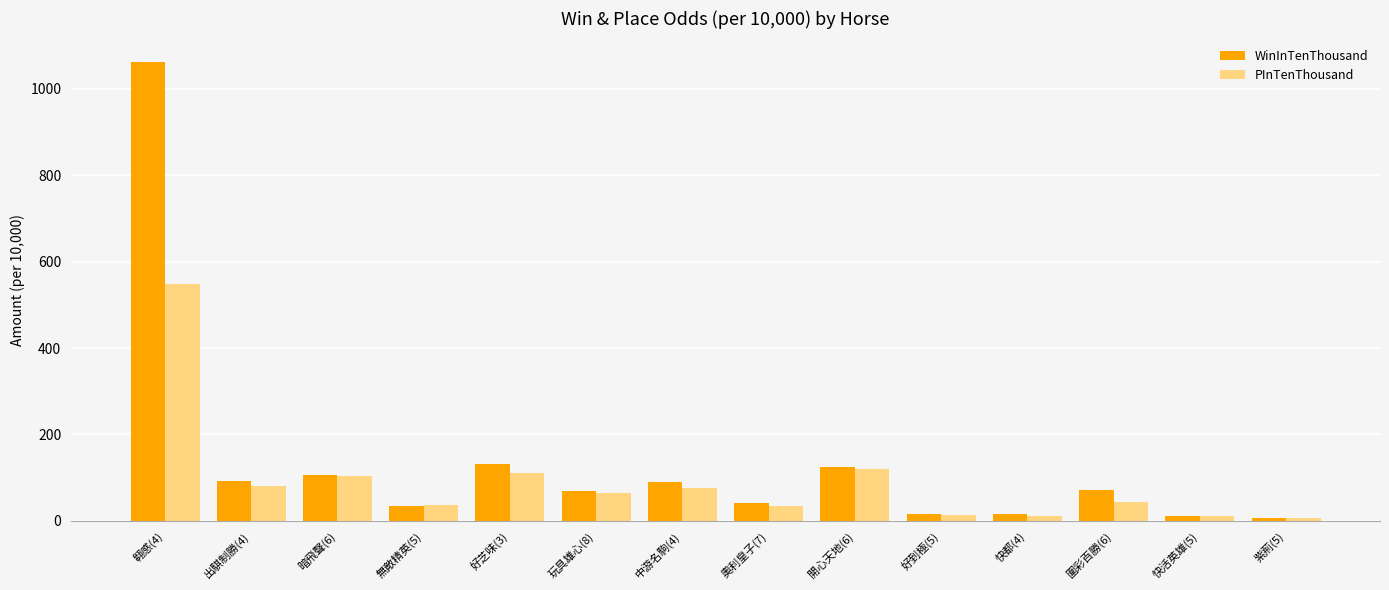

Which series has the widest spread of values?

WinInTenThousand